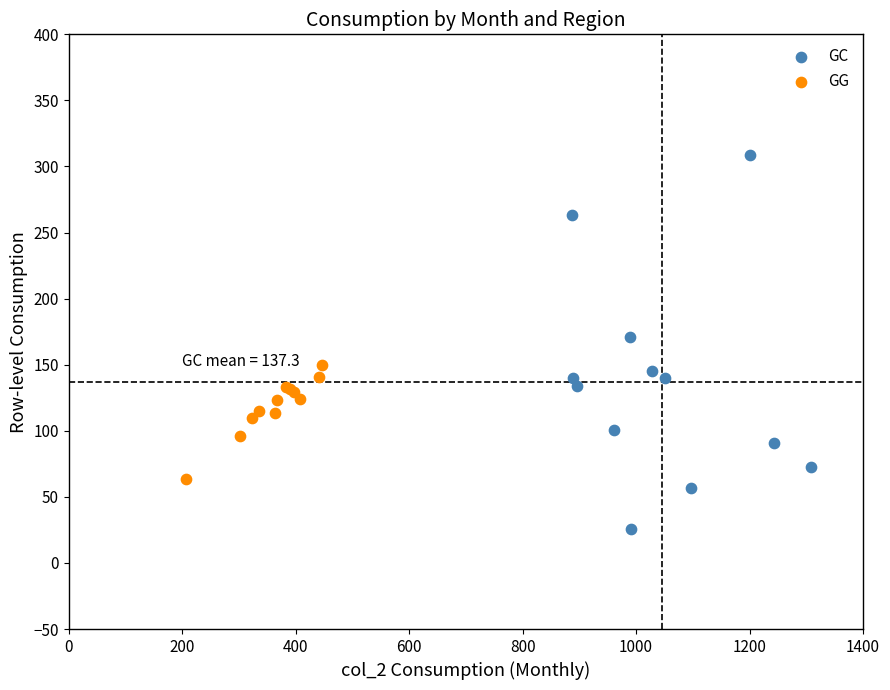

Which series contains the lowest Y value?

GC